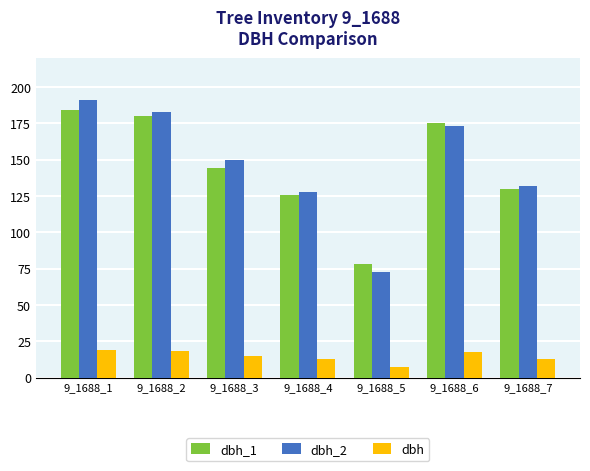

Which series has the widest spread of values?

dbh_2